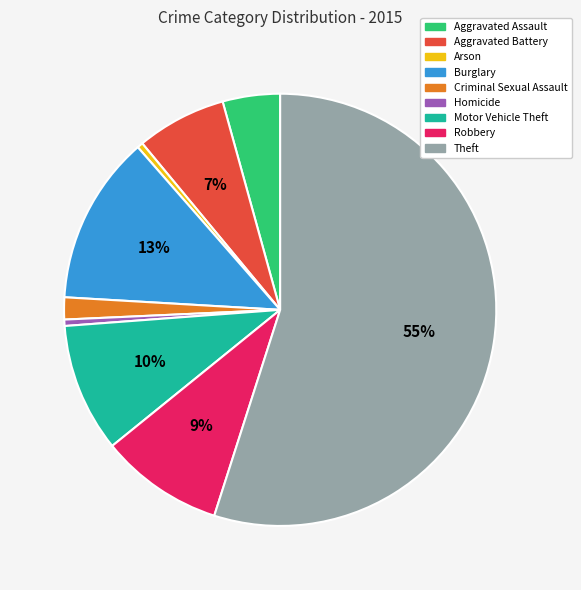

Is the sum of Aggravated Battery and Theft greater than half?

Yes